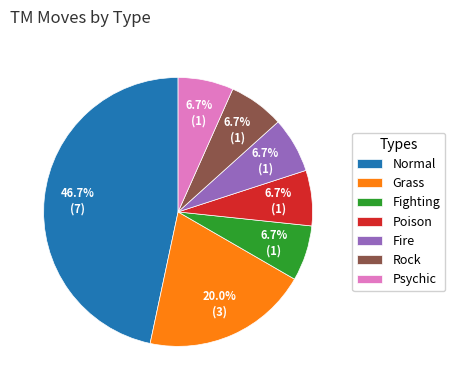

Is it true that Psychic is 1% of the pie?

False